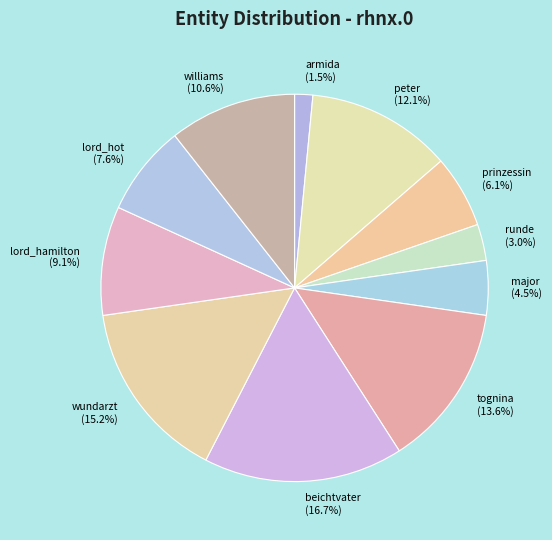

To the nearest percent, what is the difference between the largest and smallest slice percentages?

15%